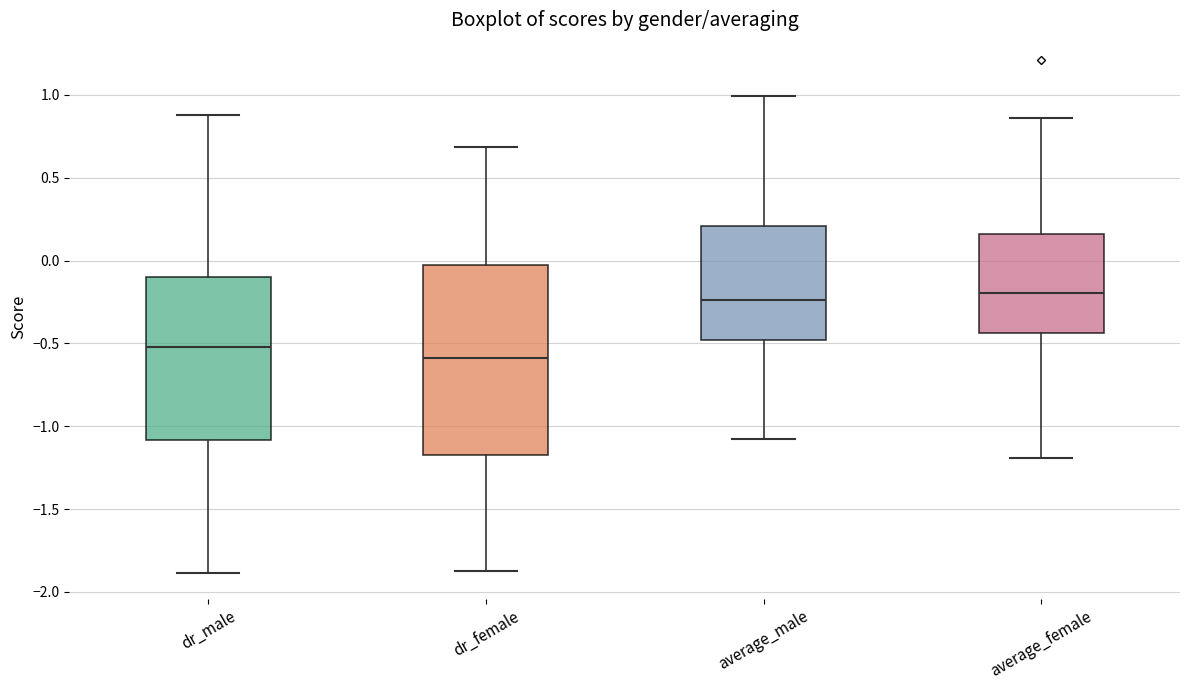

Which box is the tallest, from its lower edge to its upper edge?

dr_female